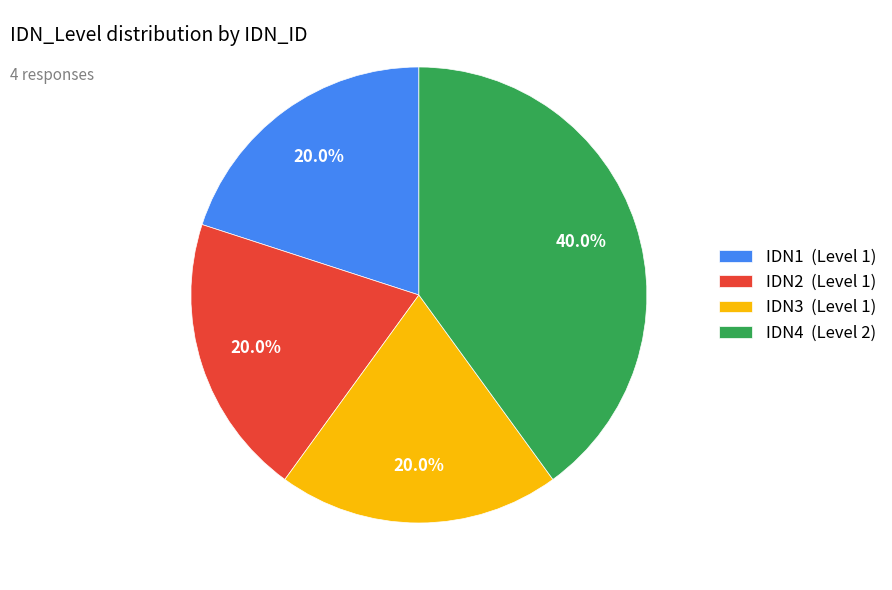

True or false: IDN1 accounts for 20% of the total.

True